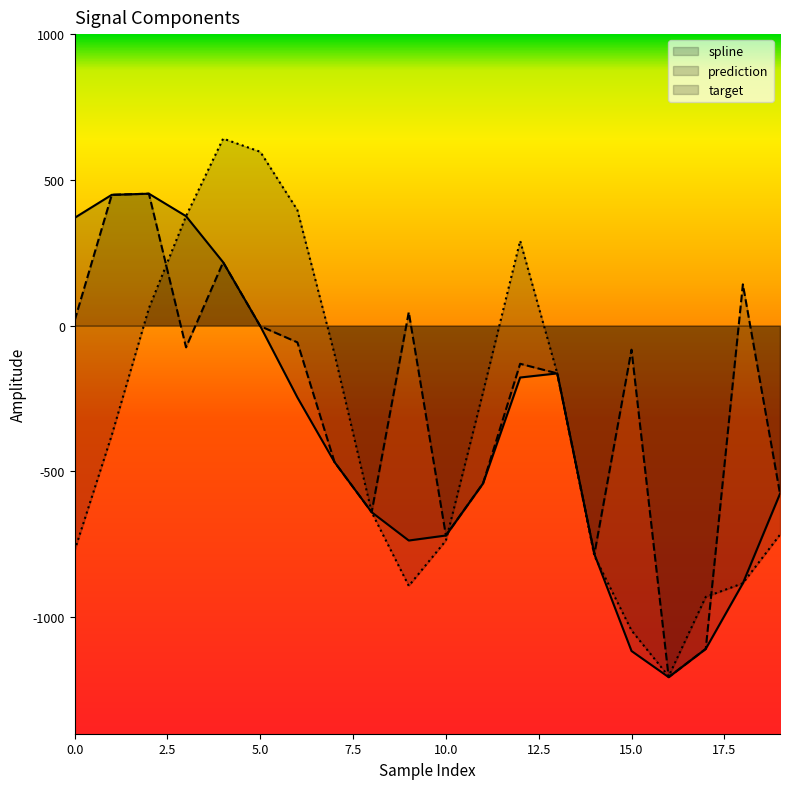

What are all the series names shown in the legend?

spline, prediction, target